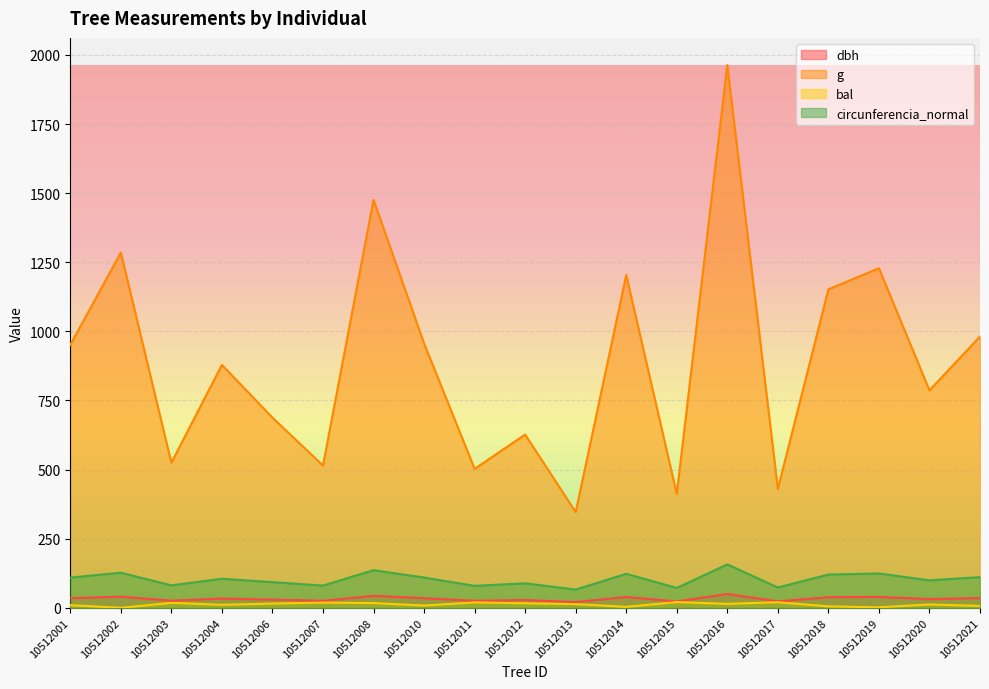

At which category does the chart reach its minimum across all series?

10512002